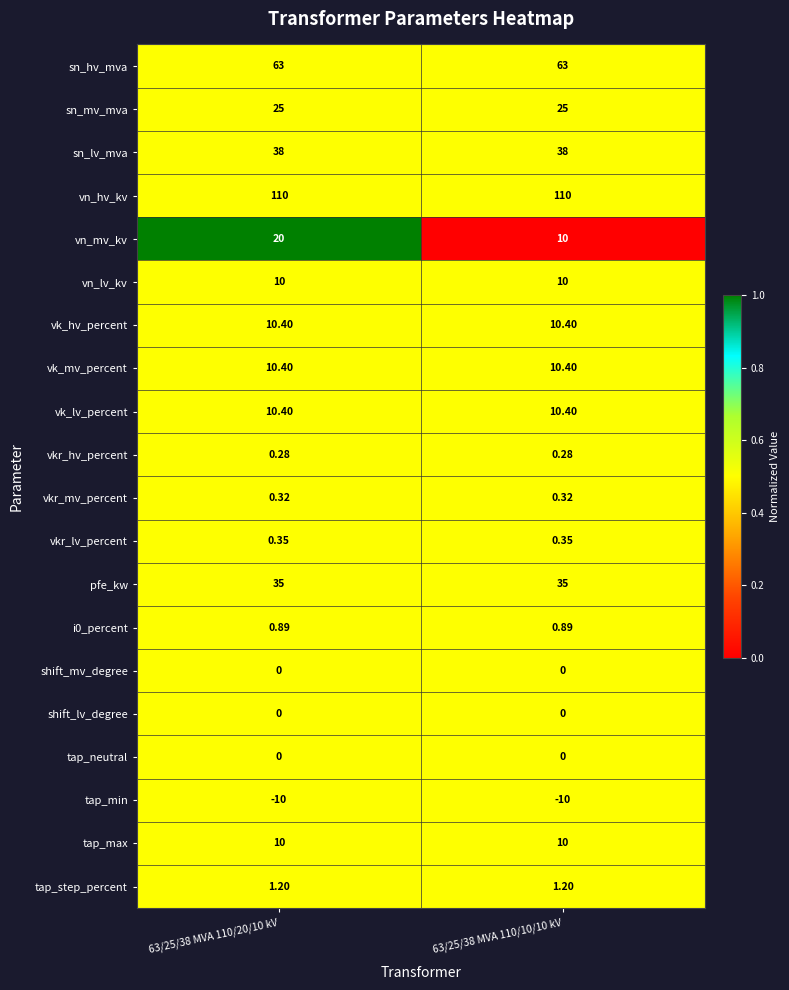

What is the total value across all series at 63/25/38 MVA 110/10/10 kV?

325.2